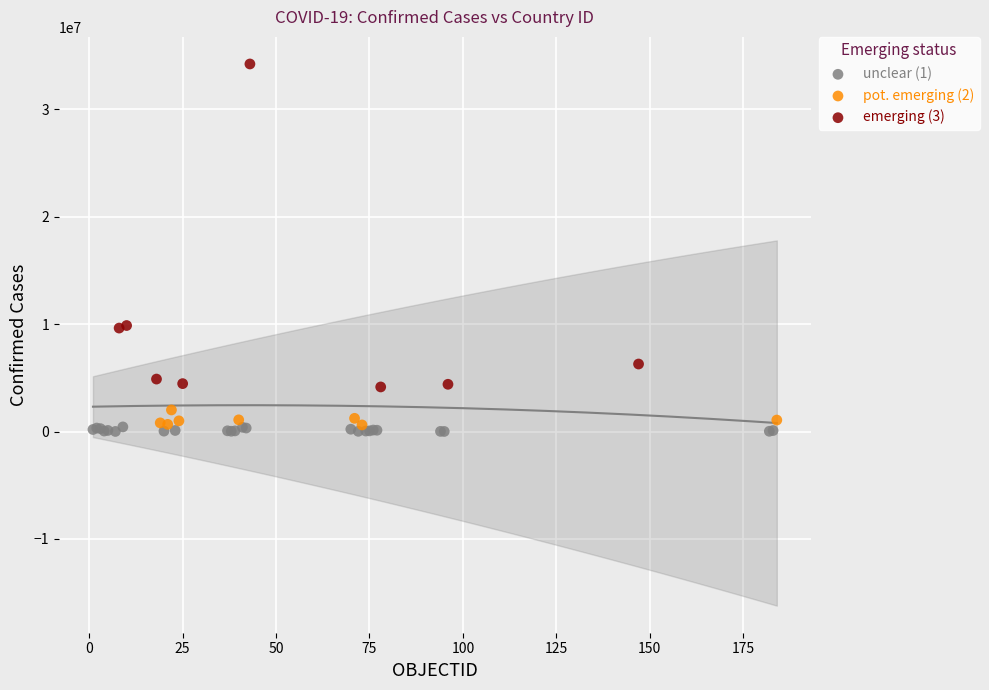

Which series contains the lowest Y value?

unclear (1)